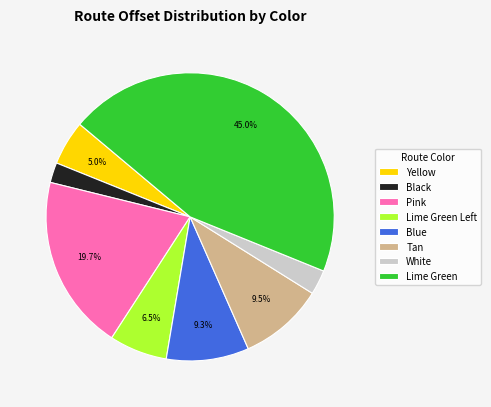

What is the smallest slice in the pie chart?

Black